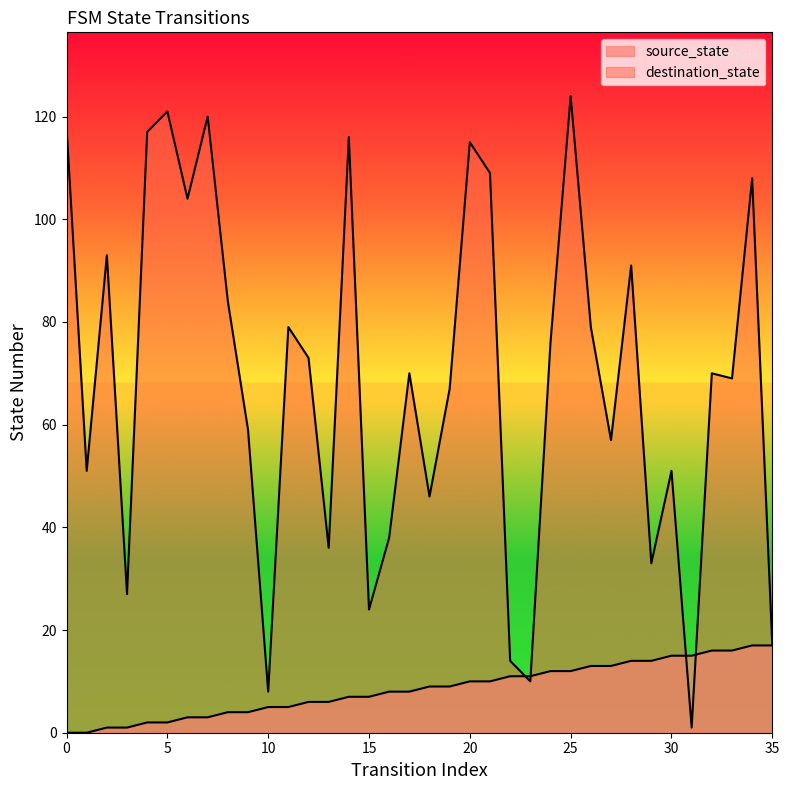

Between 7 and 25, which series saw the biggest shift?

source_state